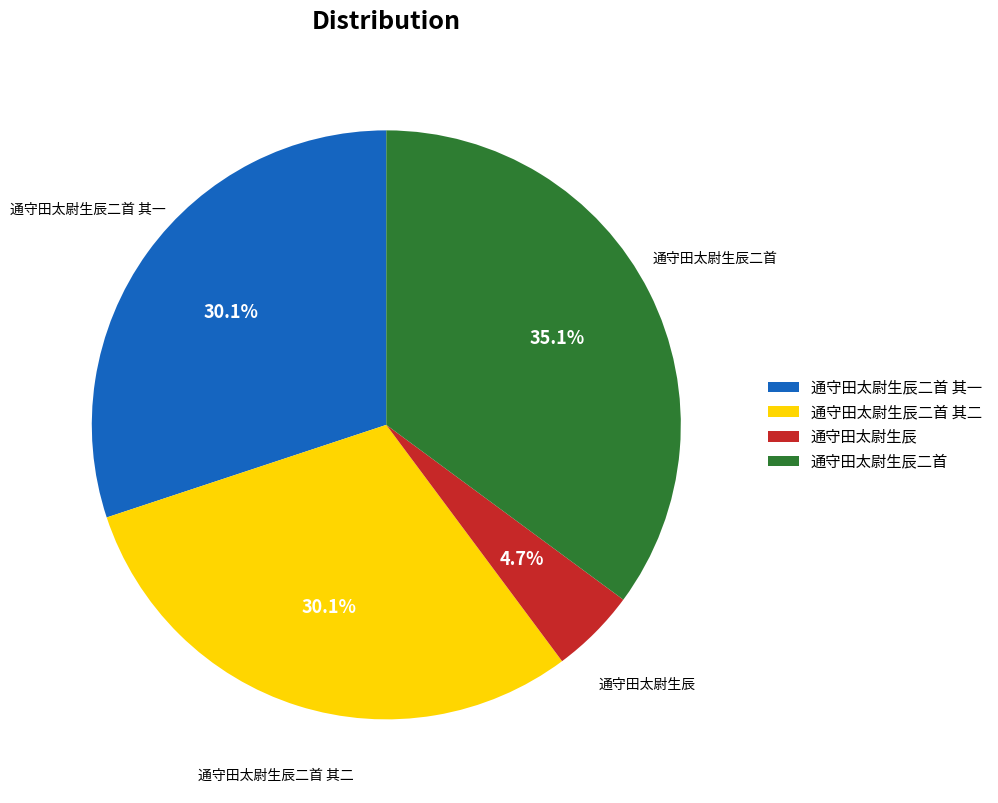

How many segments does this pie chart have?

4